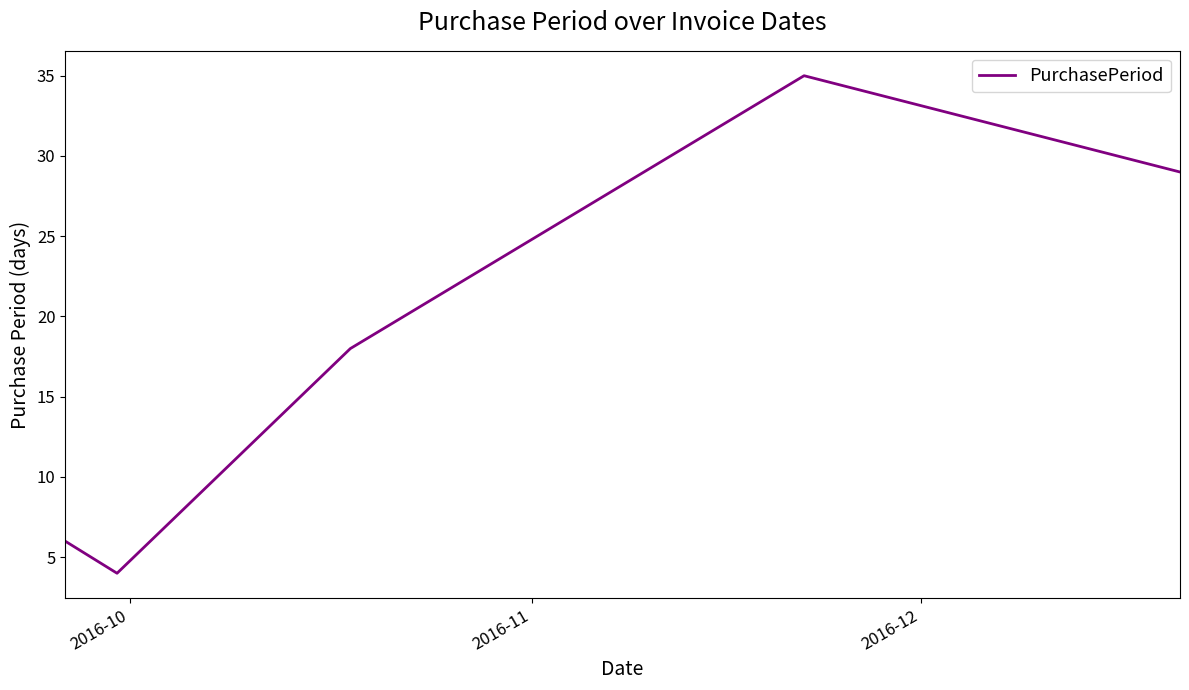

How many interior local valleys (lower than both neighbors) does the data have?

1